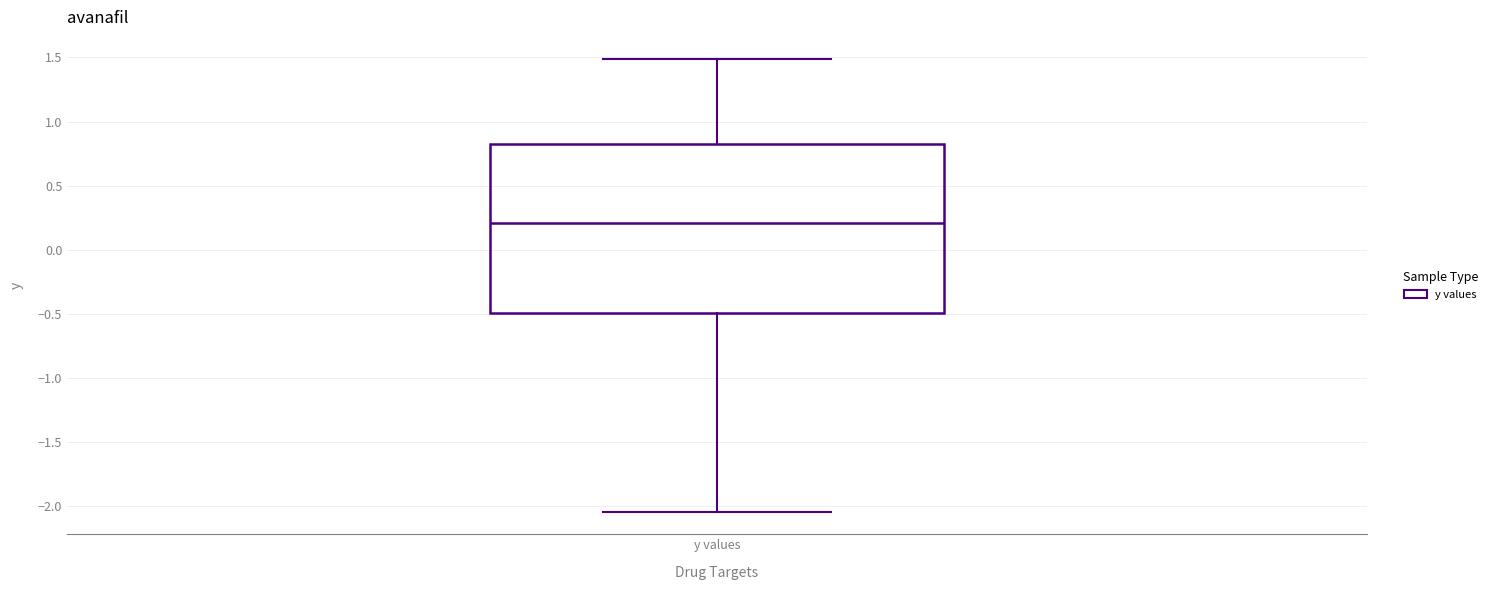

Transcribe this box plot: give where the median line is, the range the box spans, and where the two whiskers end, as read against the y-axis. The values are not printed on the chart, so give them approximately, as read against the axis.

median 0.20, box -0.50 to 0.80, whiskers -2.05 to 1.50